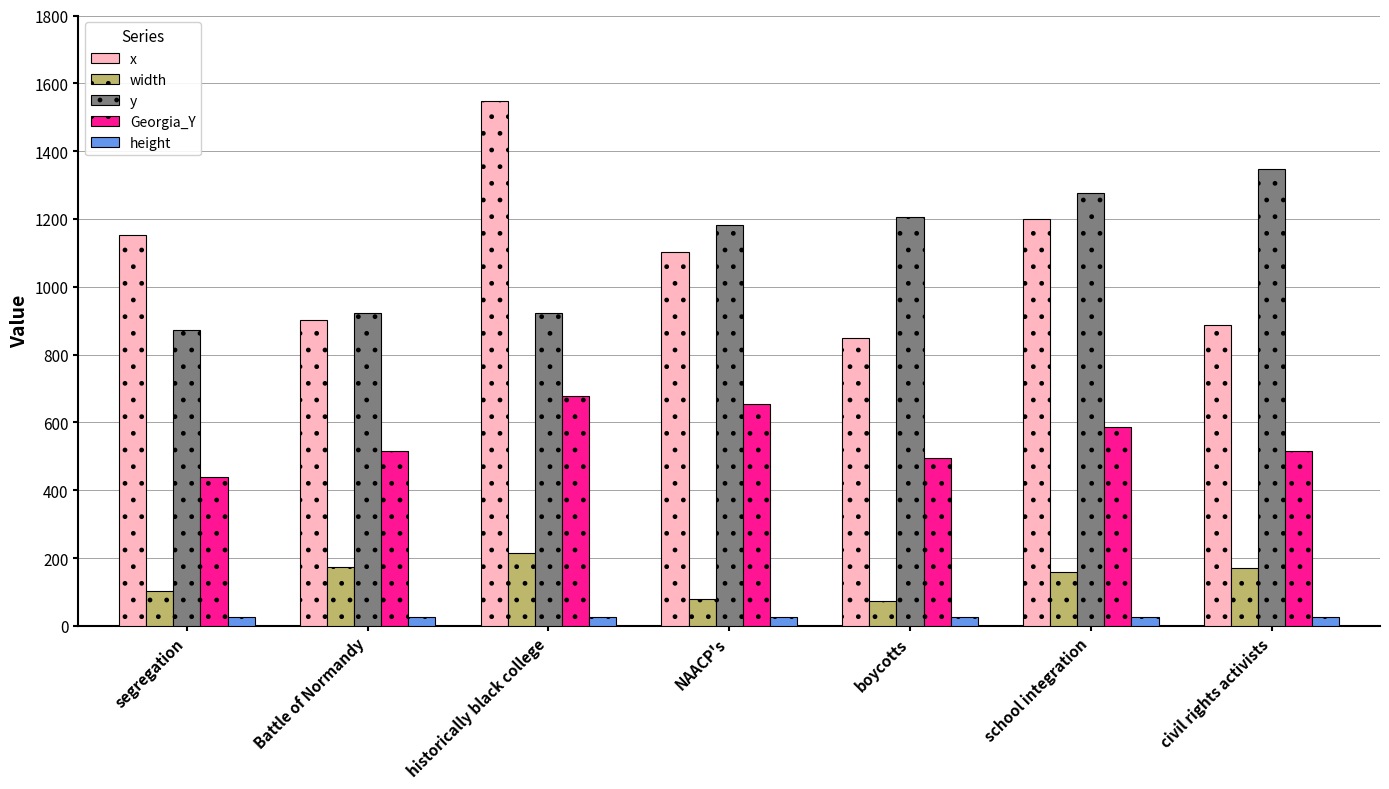

Rank the series by their maximum value, from lowest to highest.

height, width, Georgia_Y, y, x